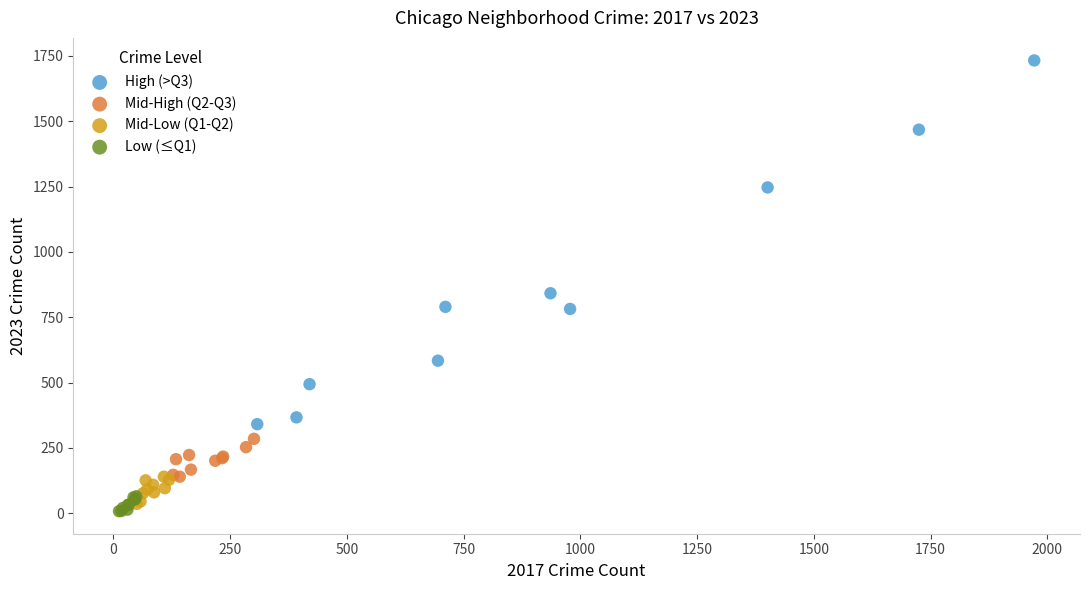

Which series reaches the maximum Y coordinate?

High (>Q3)